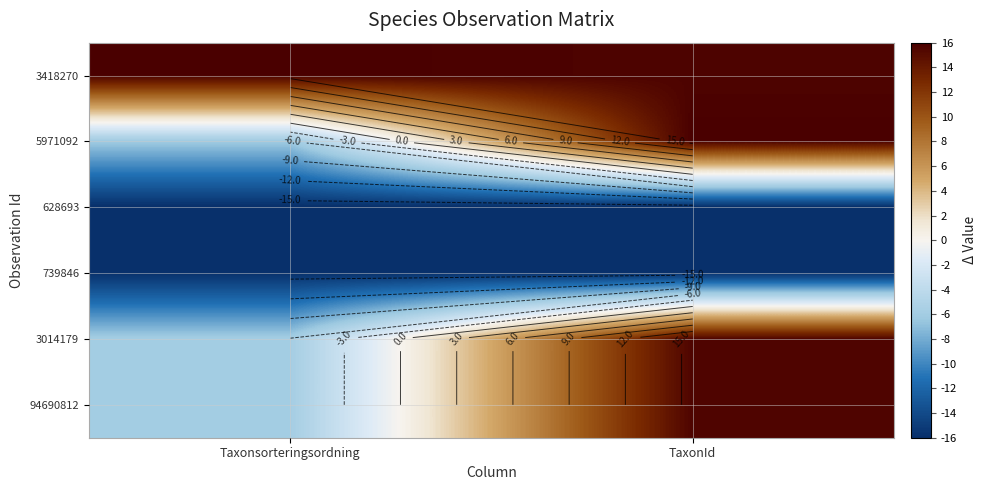

What is the sum of the 628693 values at TaxonId and Taxonsorteringsordning?

-32.0